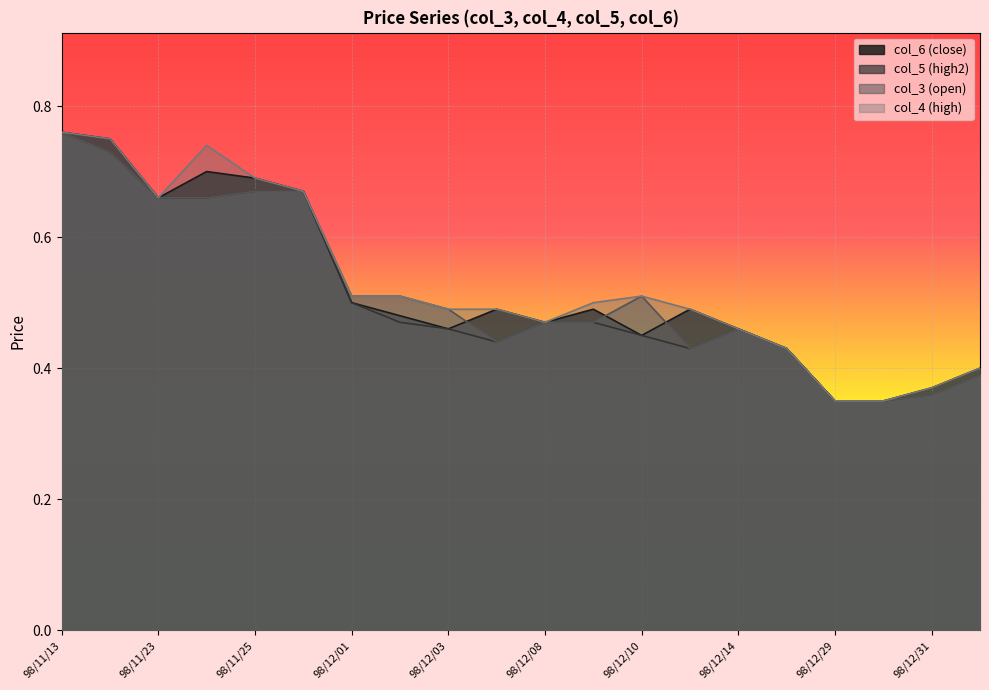

What is the value of the col_5 (high2) point at the 11th from the left?

0.5